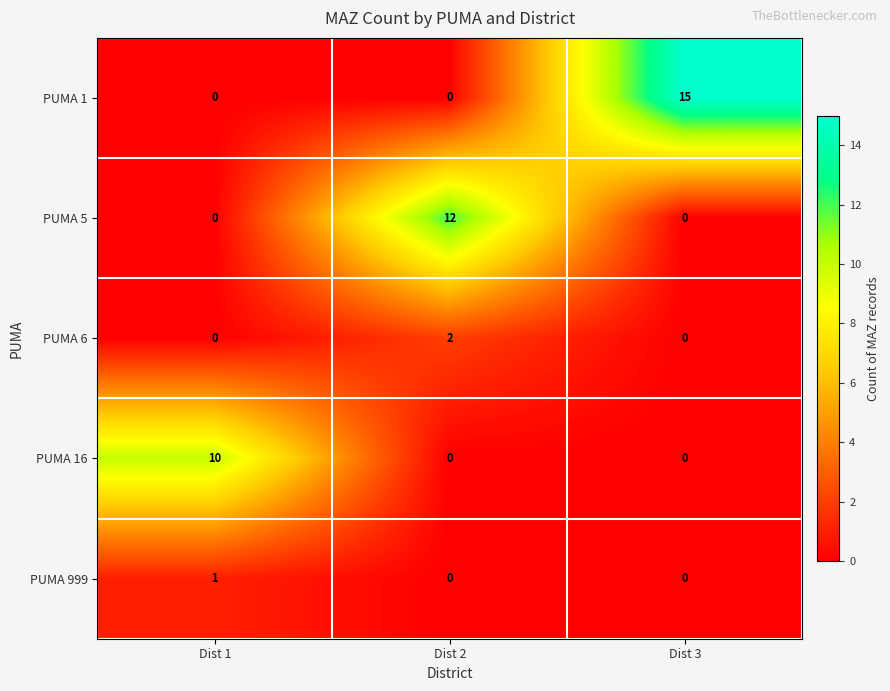

What is the sum of all PUMA 5 values?

12